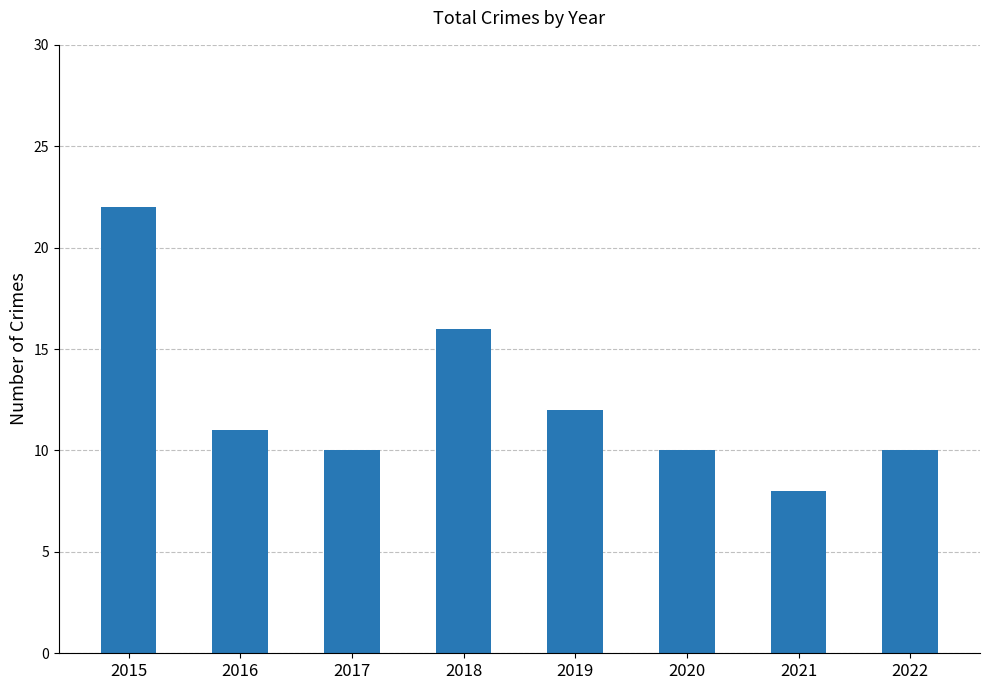

What is the minimum value shown in the chart?

8